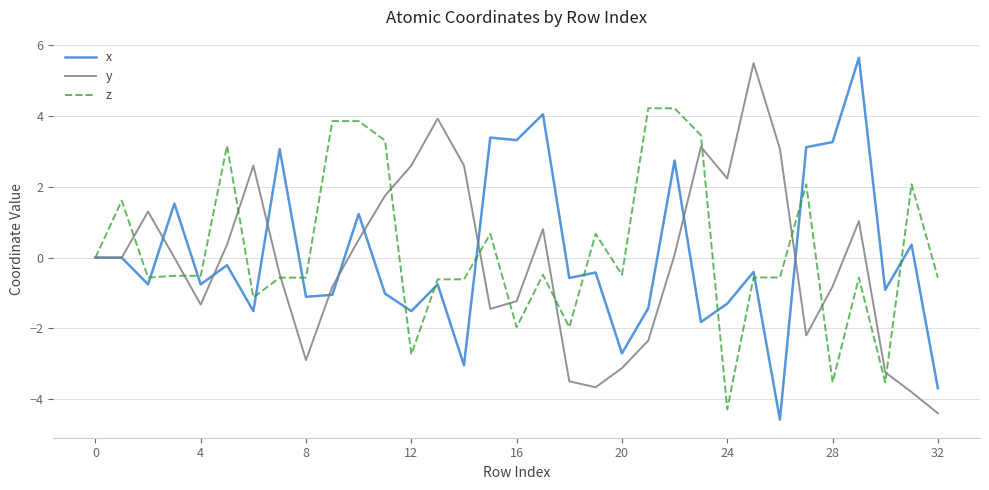

What is the sum of all x values?

2.2